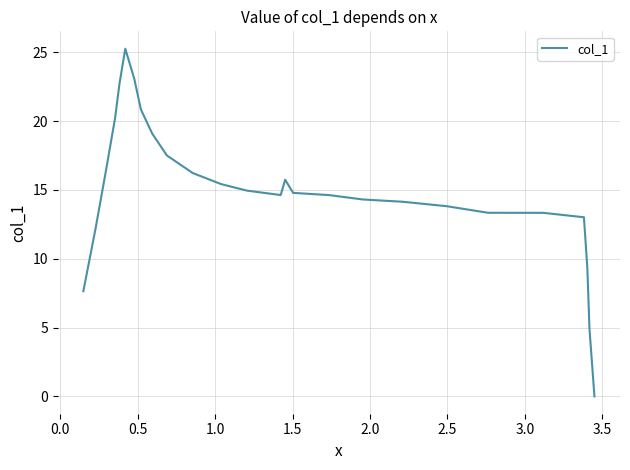

How many lines are shown in the chart?

1